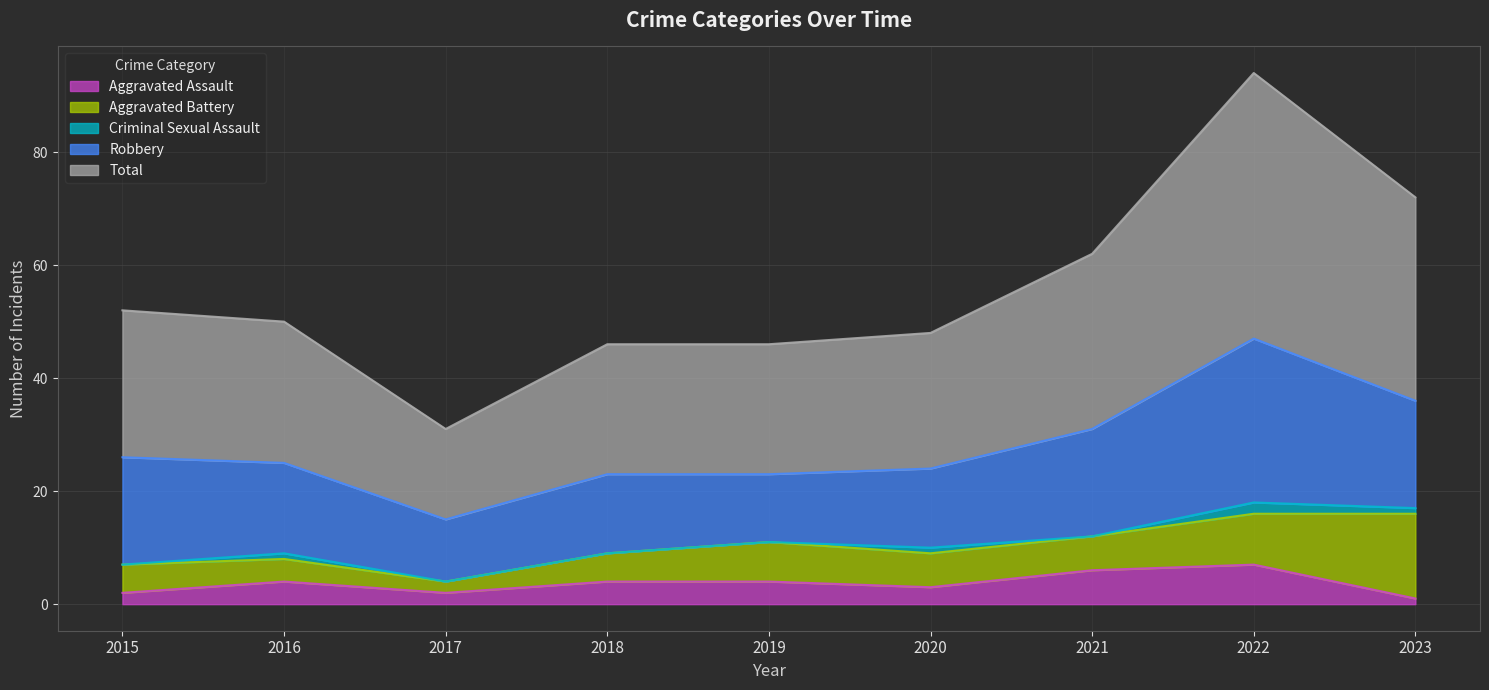

What is the difference between the Robbery values at 2021 and 2020?

5